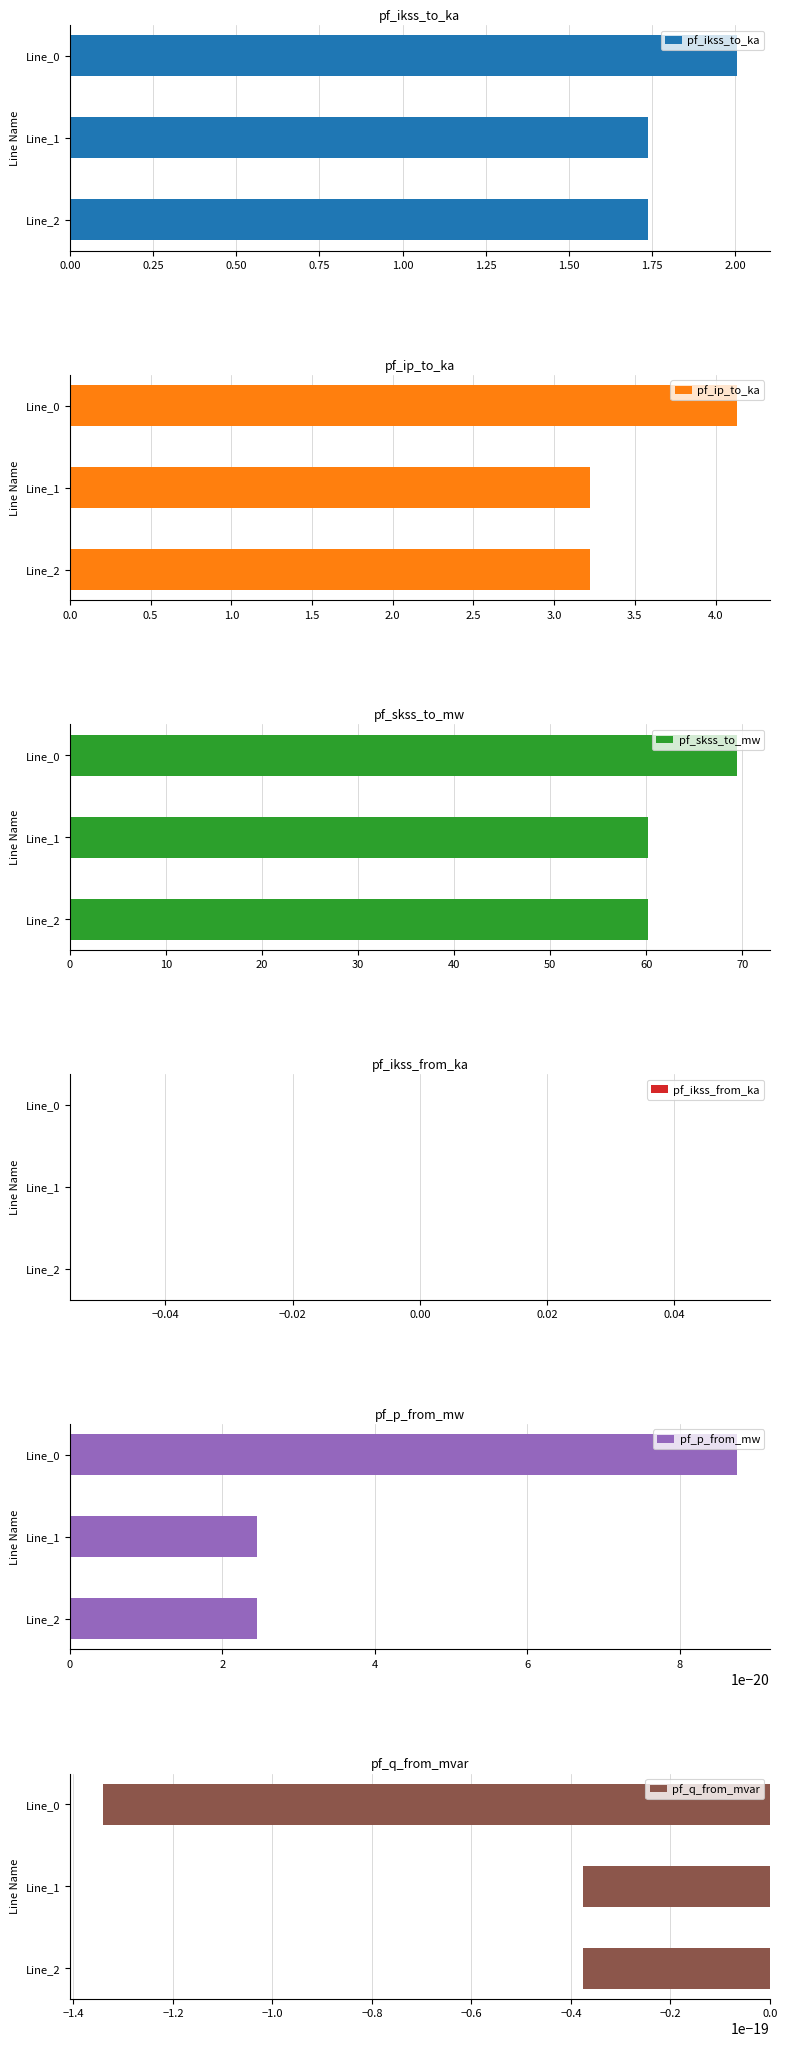

What is the average value of the pf_skss_to_mw series?

63.3